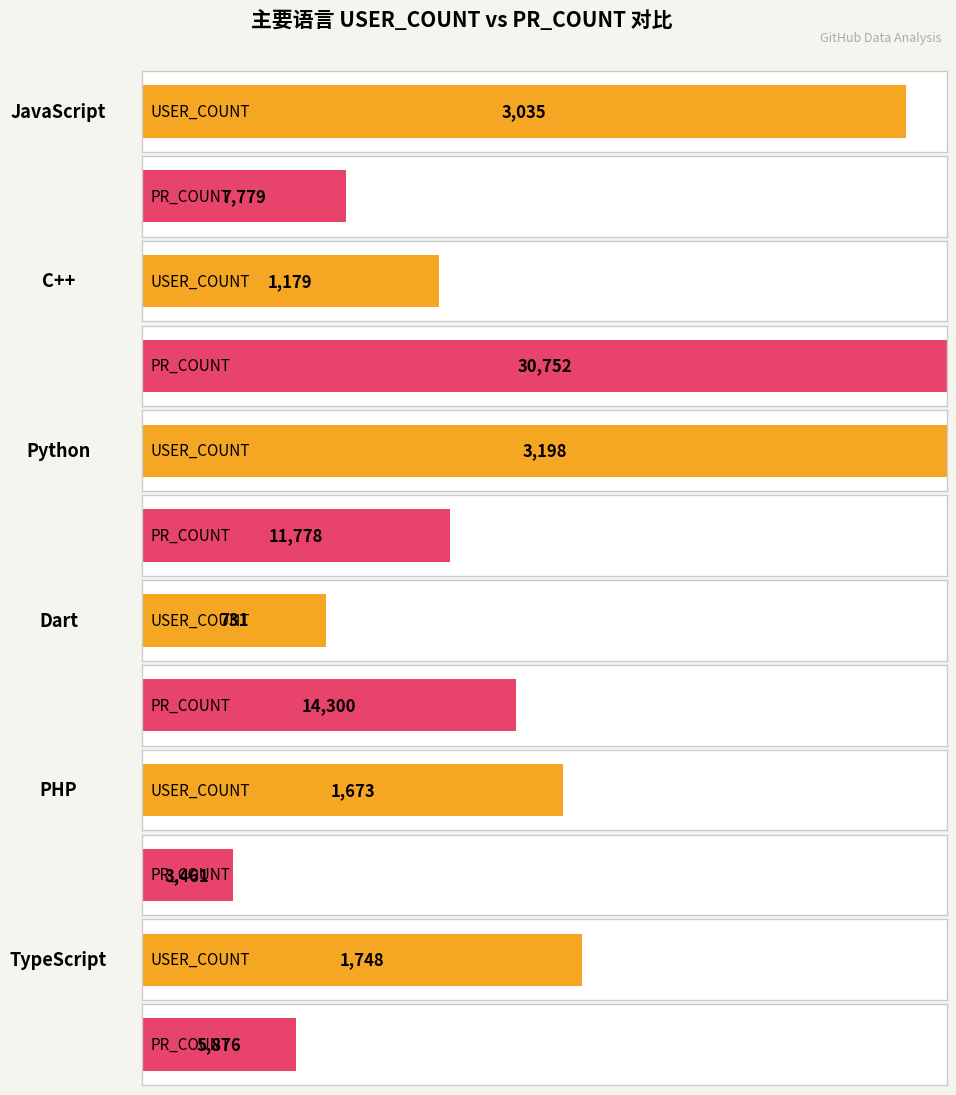

Count the number of categories in the chart.

6